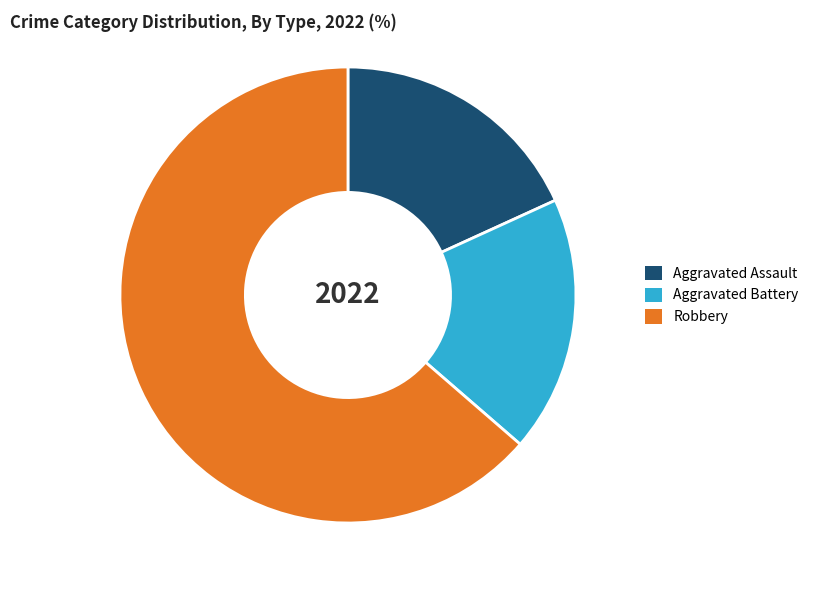

What is the majority slice?

Robbery